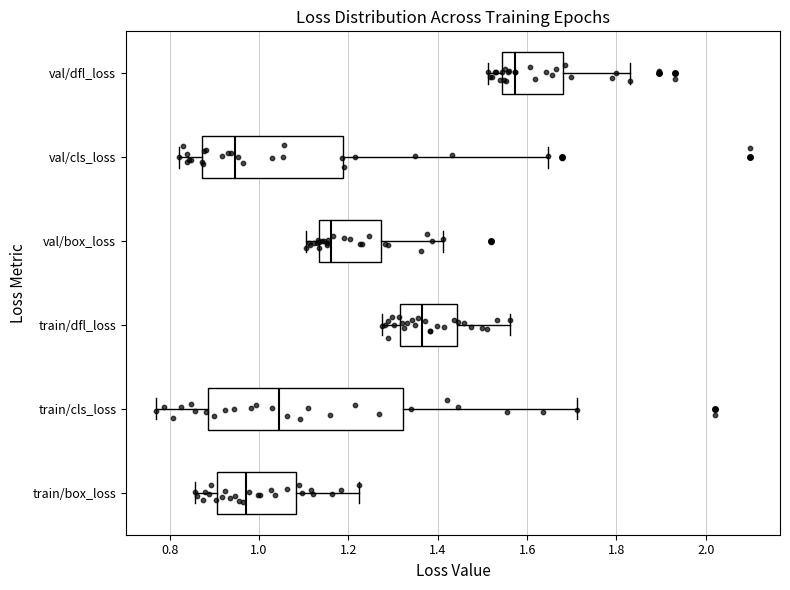

Where does the right whisker of the box for val/dfl_loss end on the x-axis? The values are not printed on the chart, so give them approximately, as read against the axis.

1.84